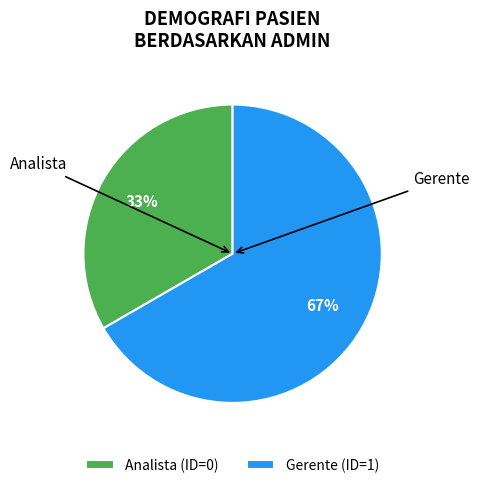

To the nearest percent, what is the combined percentage of Gerente and Analista?

100%